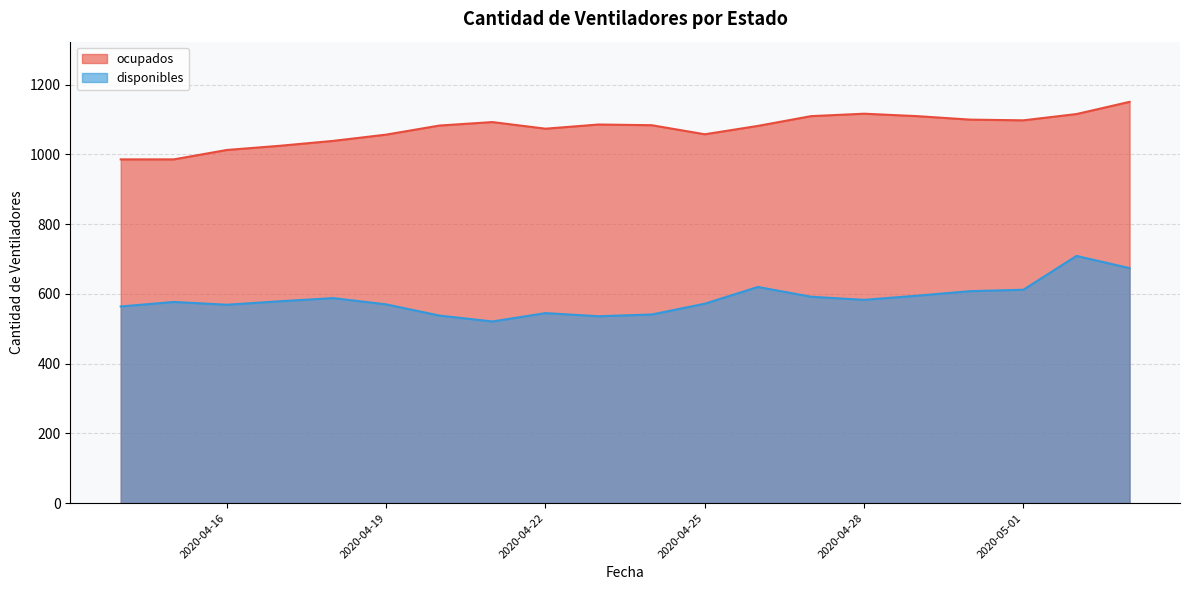

How many interior local valleys does the ocupados series have?

3